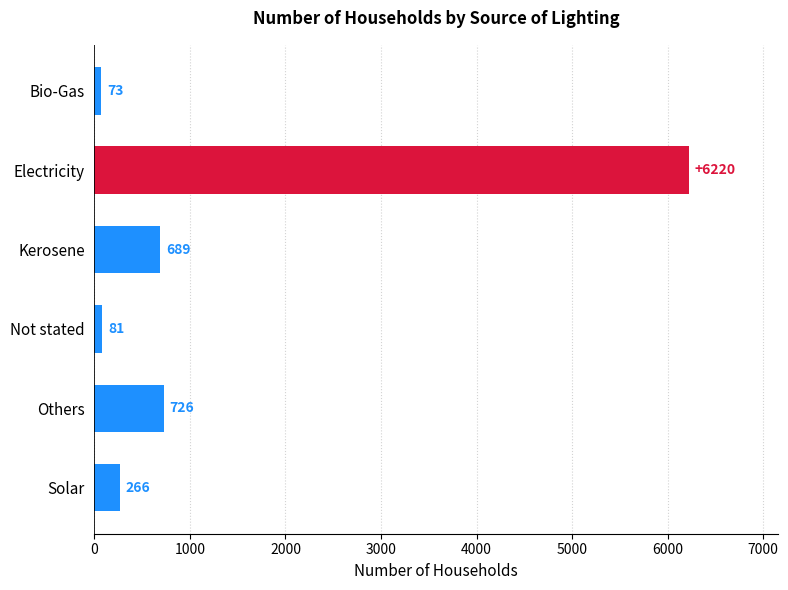

What is the difference between the second highest and second lowest values?

645